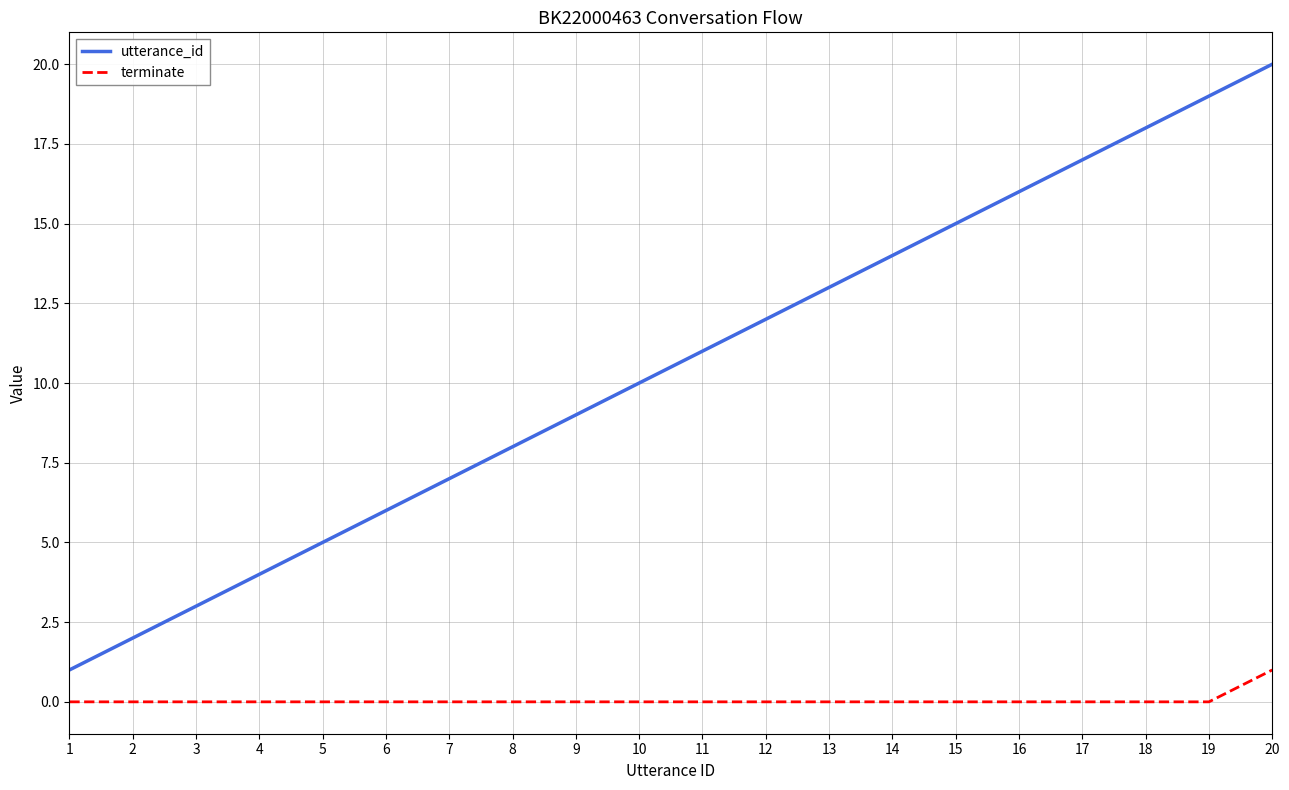

Reading left to right, transcribe all the data shown in this chart.

utterance_id: 1	2	3	4	5	6	7	8	9	10	11	12	13	14	15	16	17	18	19	20
terminate: 0	0	0	0	0	0	0	0	0	0	0	0	0	0	0	0	0	0	0	1